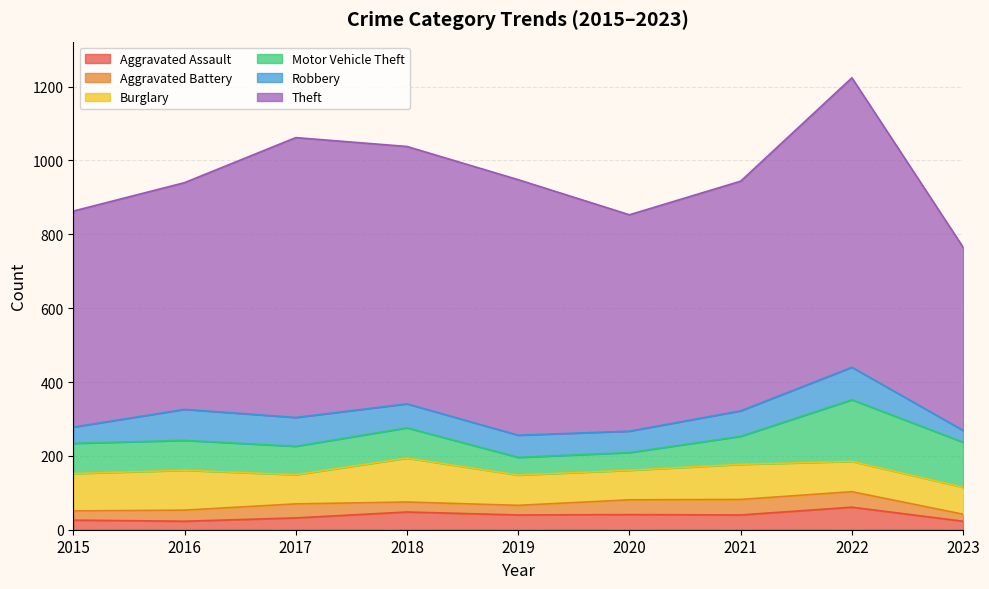

Which category has the lowest value across all series?

2023